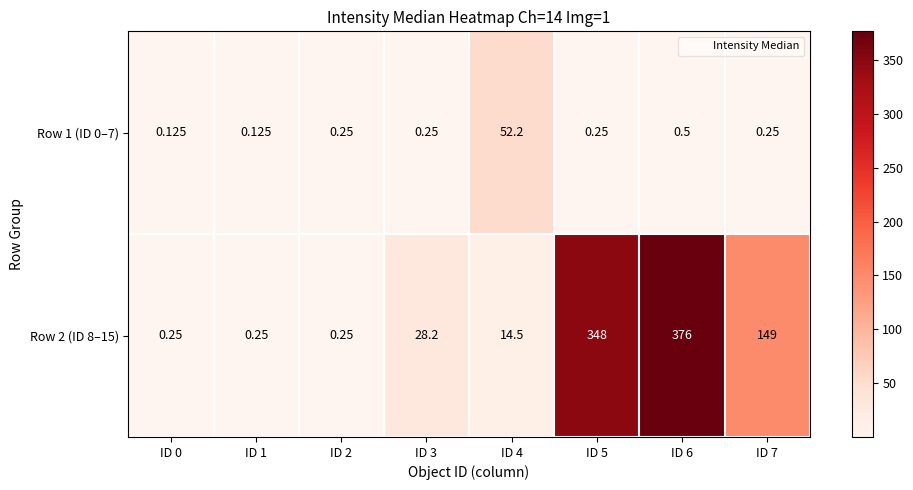

Is the value of Row 1 (ID 0–7) at ID 4 greater than the value of Row 2 (ID 8–15) at ID 1?

Yes